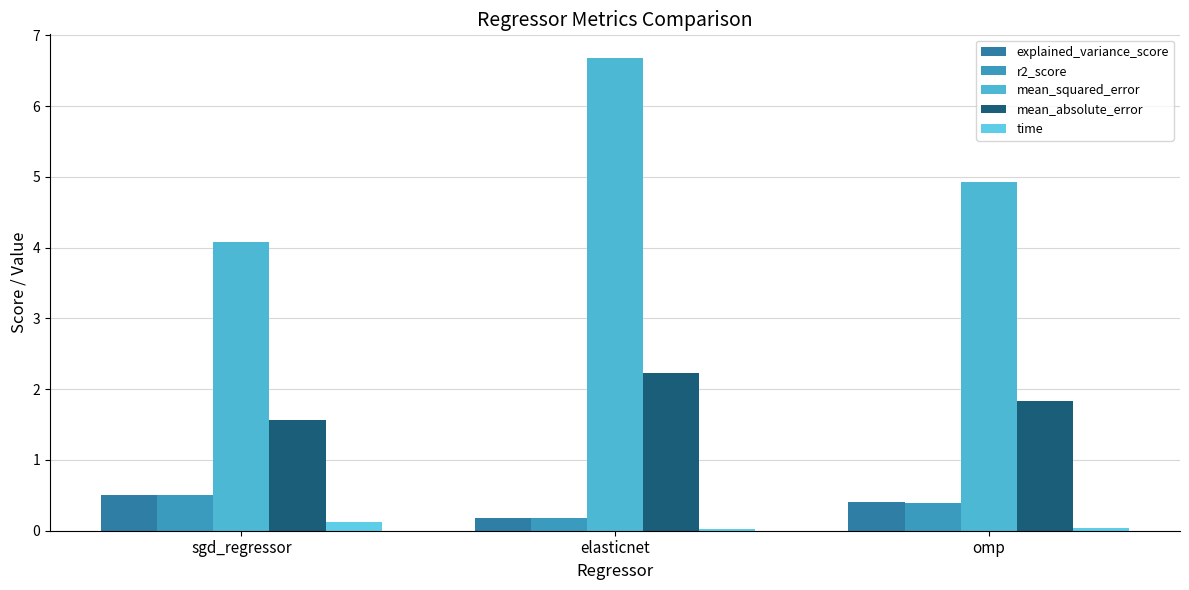

What is the maximum value shown in the chart?

6.7